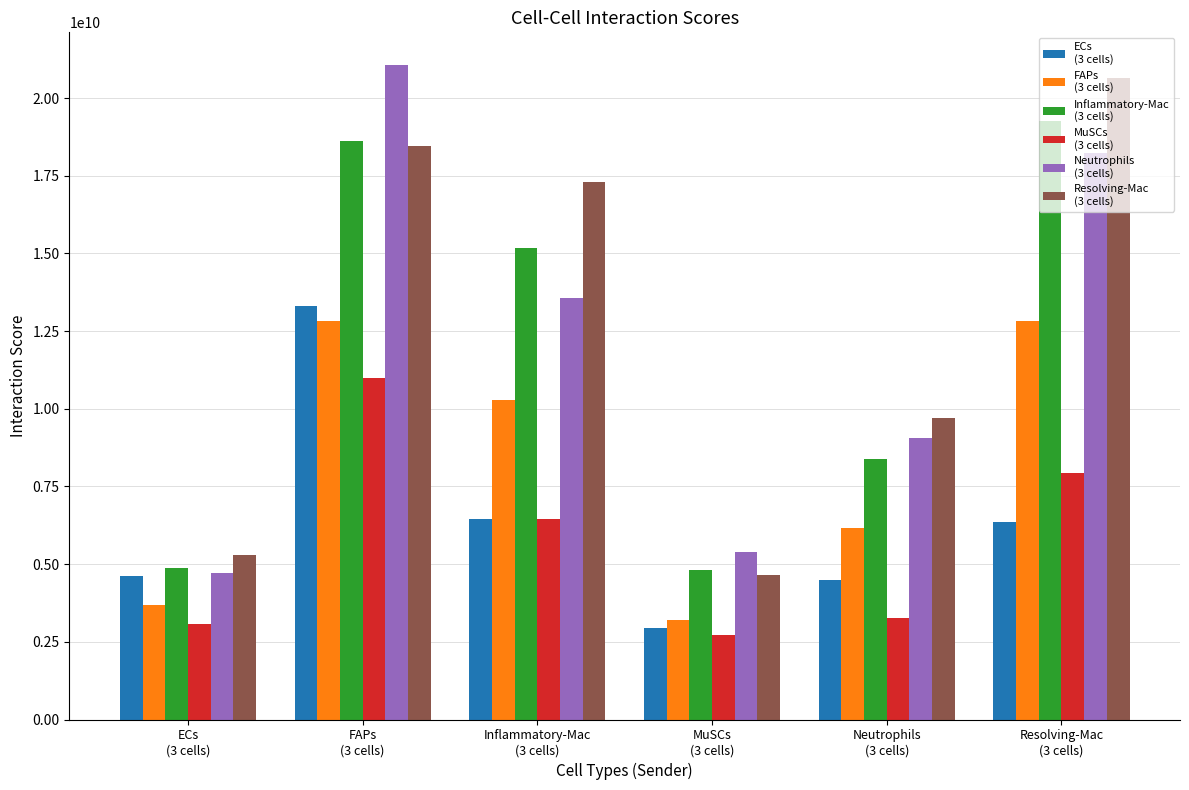

What is the minimum value shown in the chart?

2704926020.8